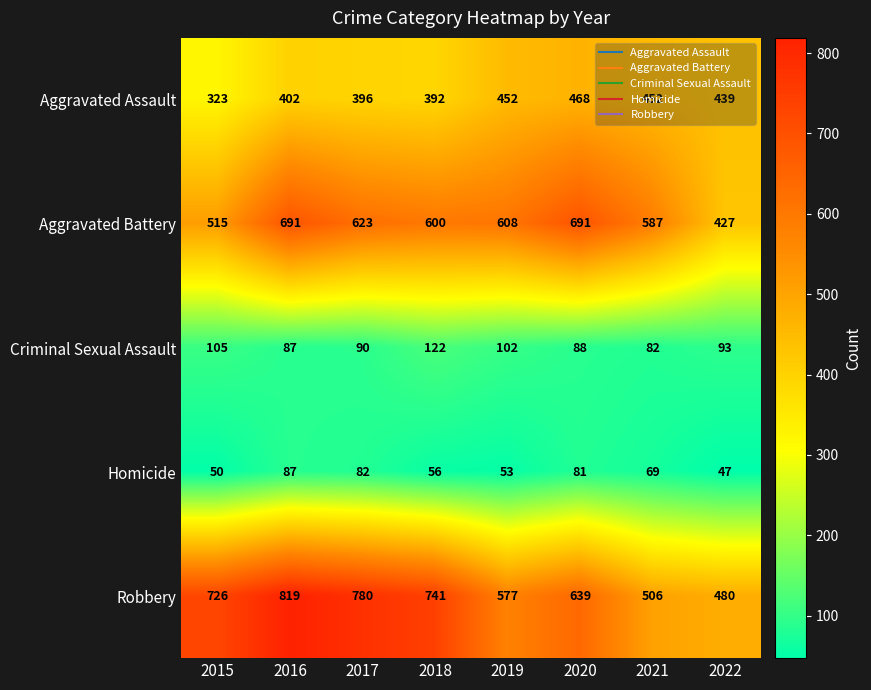

What is the greatest value displayed?

819